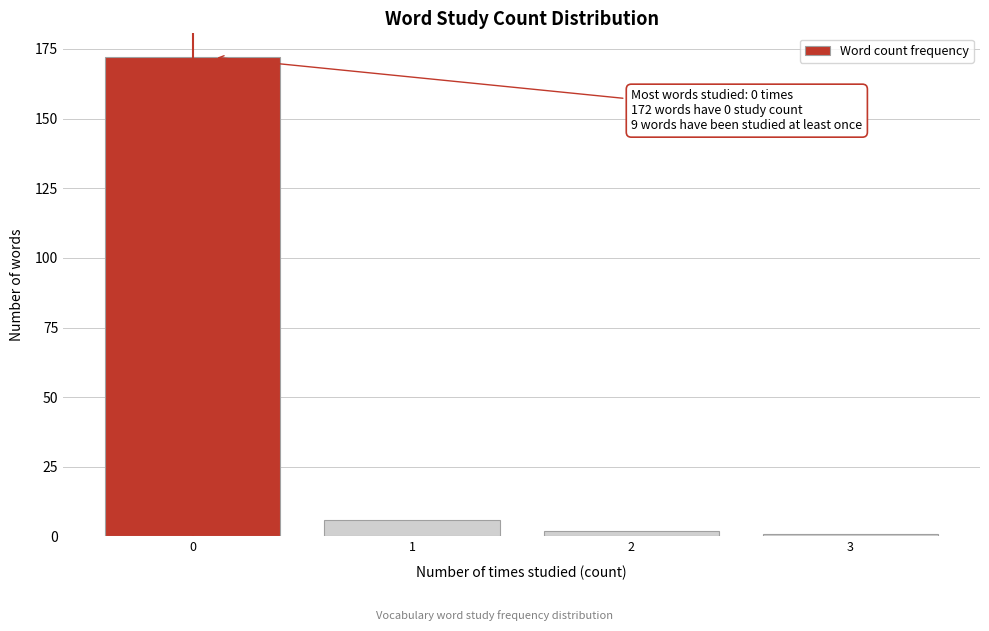

Reading right to left, what are all the values shown in this chart?

1	2	6	172